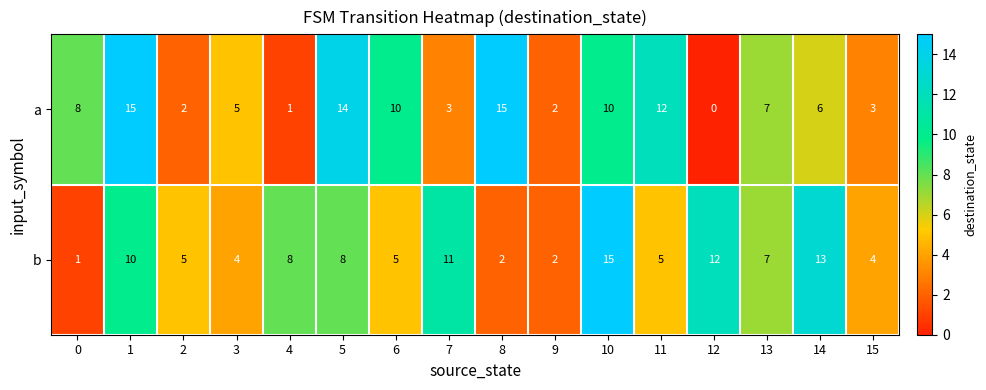

What is the total value across all series at 8?

17